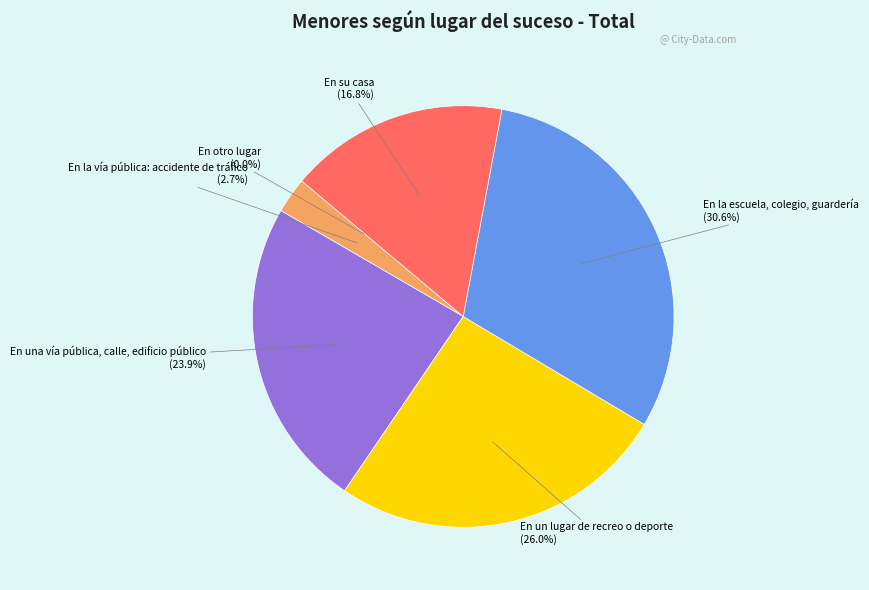

Does any single category account for the majority?

No